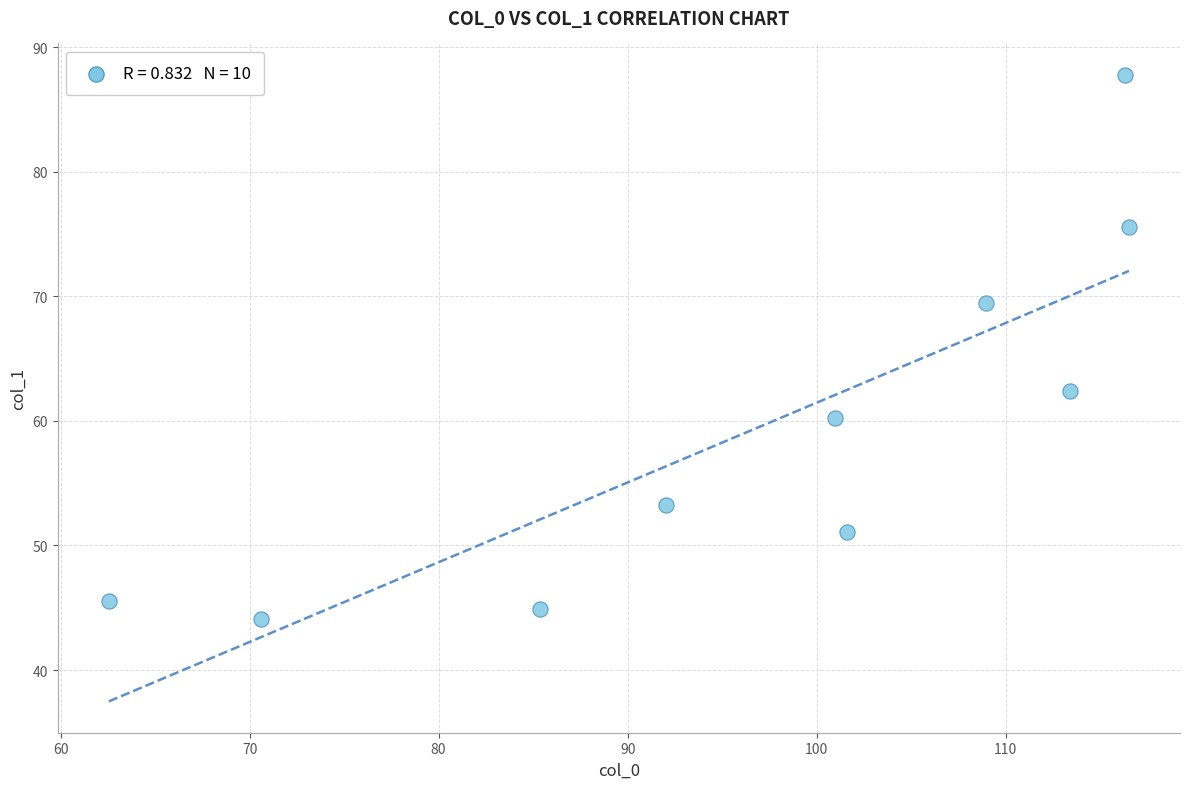

What is the range of X values (max minus min)?

54.0